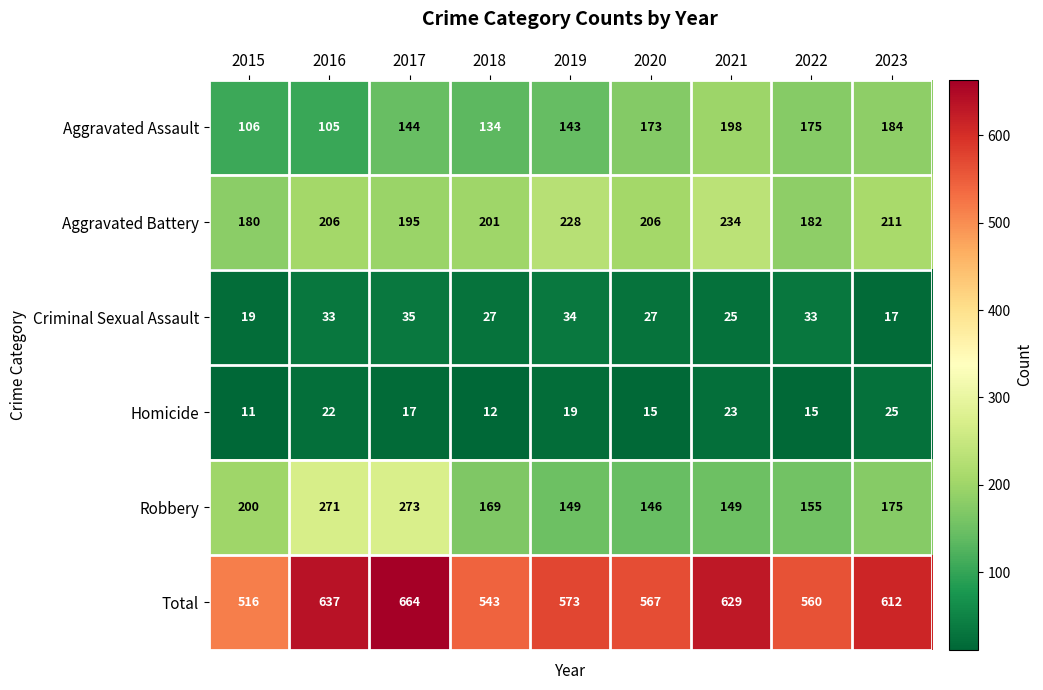

What is the spread (max minus min) of values at 2016?

615